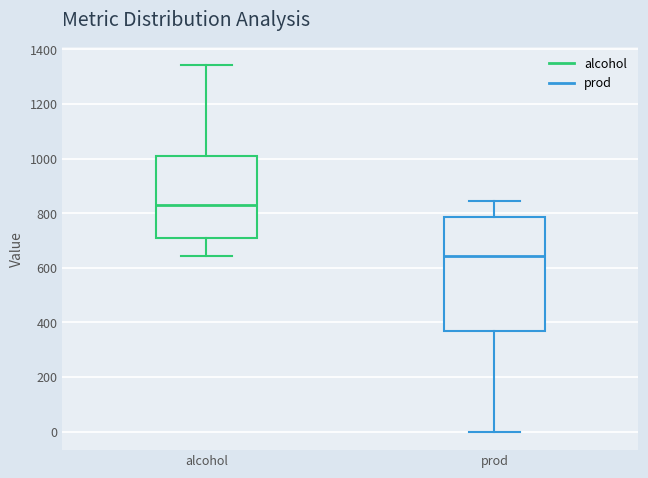

Where does the median line of the box for prod sit on the y-axis? The values are not printed on the chart, so give them approximately, as read against the axis.

640